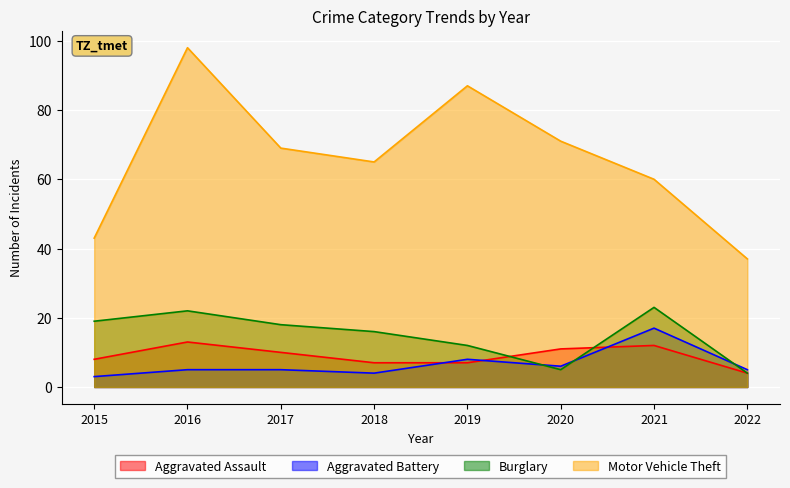

True or false: Aggravated Battery and Aggravated Assault cross at least once.

True